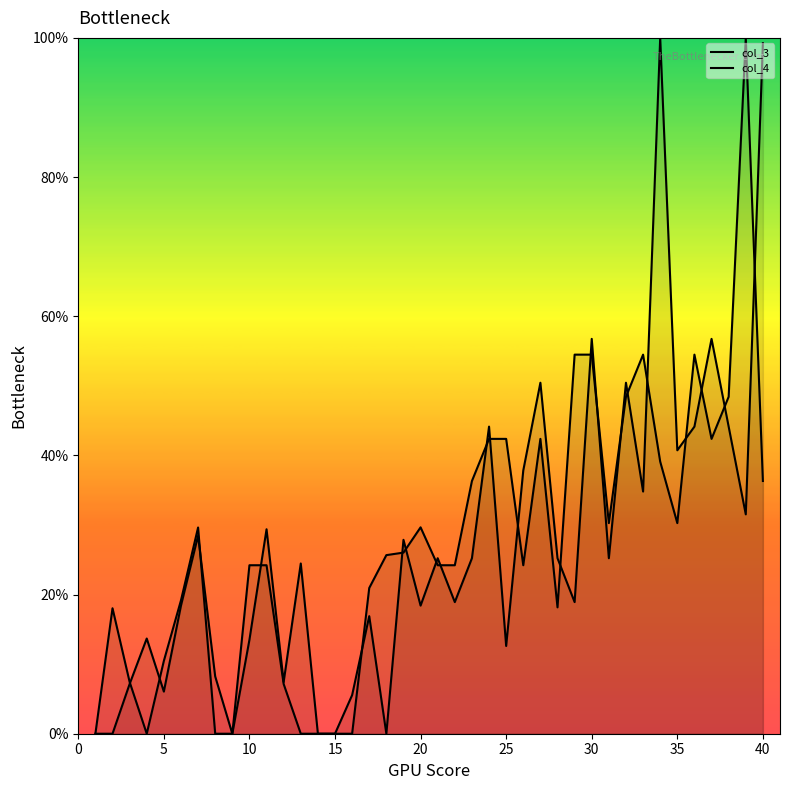

How many lines are shown in the chart?

2